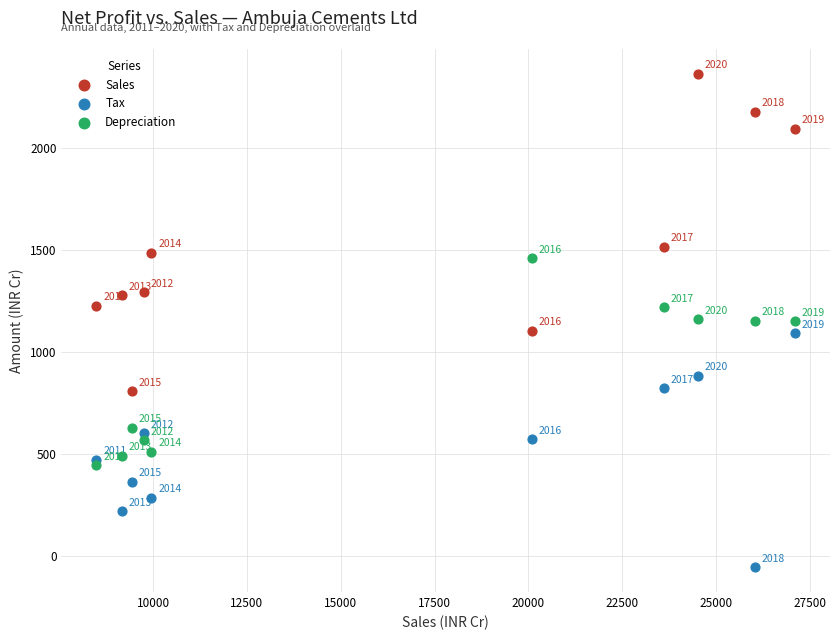

Which series reaches the minimum Y coordinate?

Tax